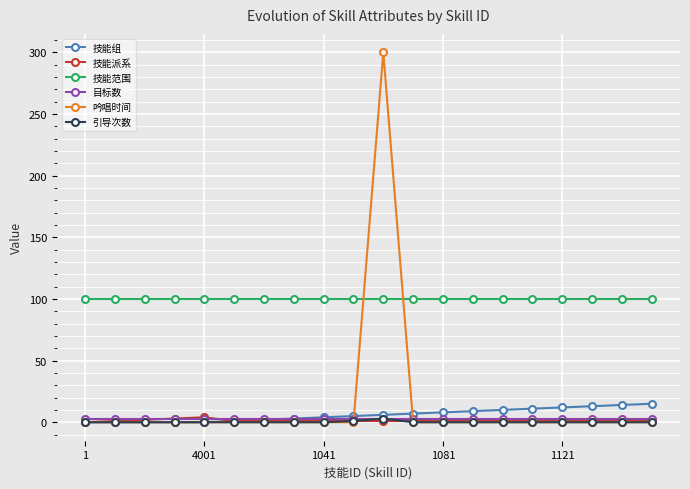

Does the chart have visible grid lines?

Yes